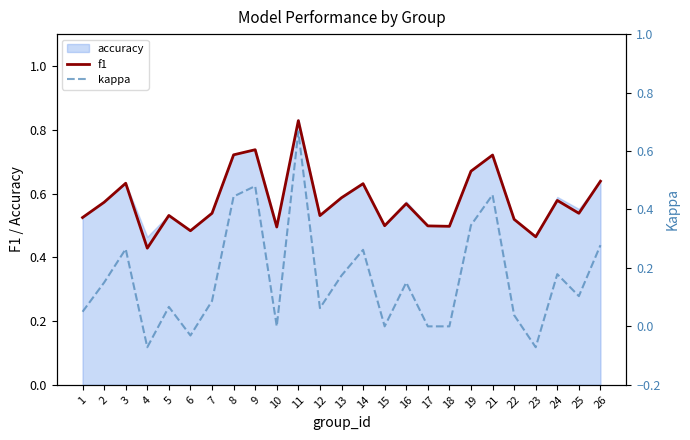

The f1 series shows 1.1 at 8. True or false?

False